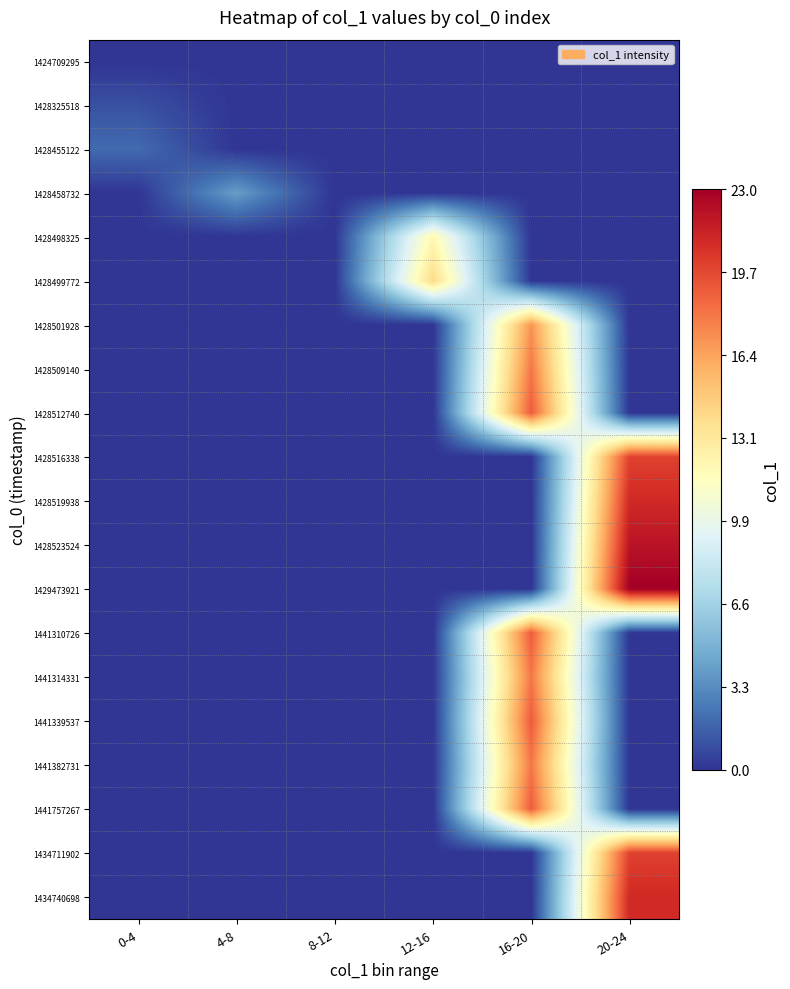

Rank the series by their maximum value, from lowest to highest.

1424709295, 1428325518, 1428455122, 1428458732, 1428498325, 1428499772, 1428501928, 1428509140, 1441314331, 1441382731, 1428512740, 1441310726, 1441339537, 1441757267, 1428516338, 1434711902, 1428519938, 1434740698, 1428523524, 1429473921